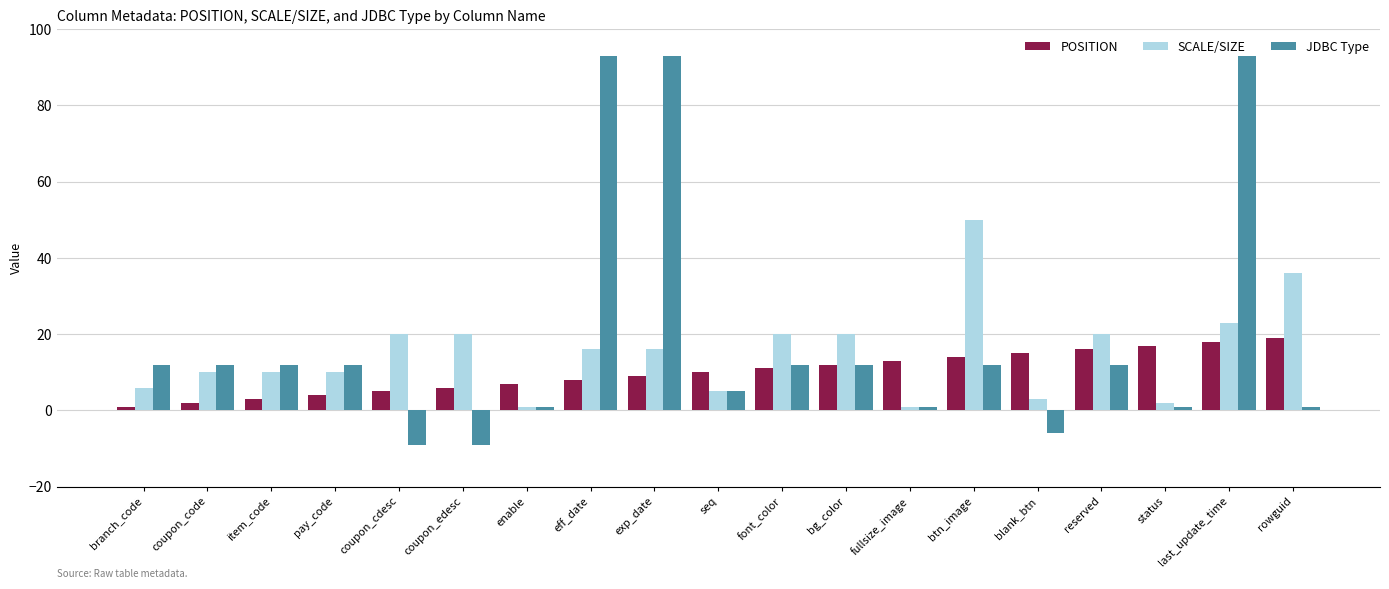

At which category is the sum across all series the highest?

last_update_time